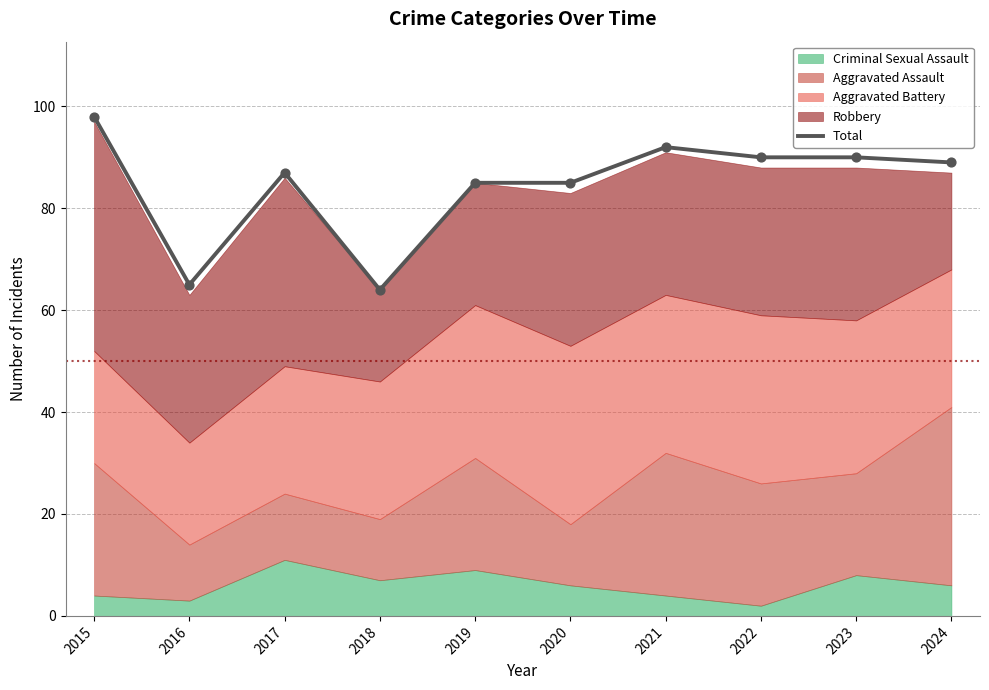

What is the change in value from 2016 to 2023?

+25